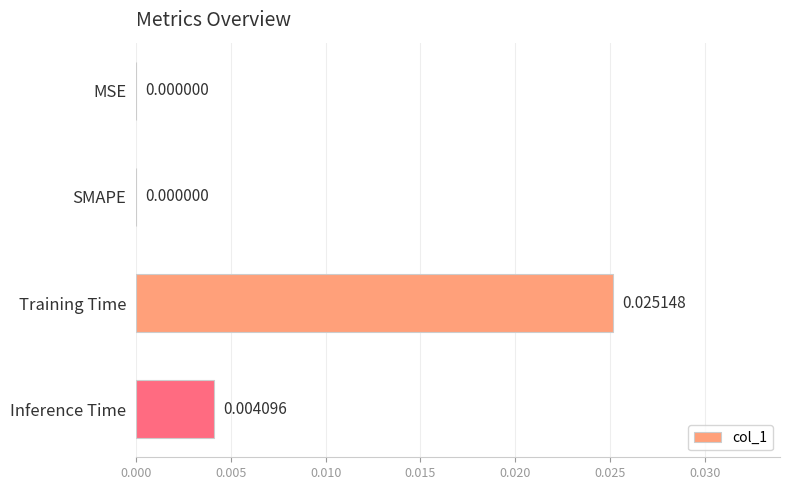

How many positive values are there?

2